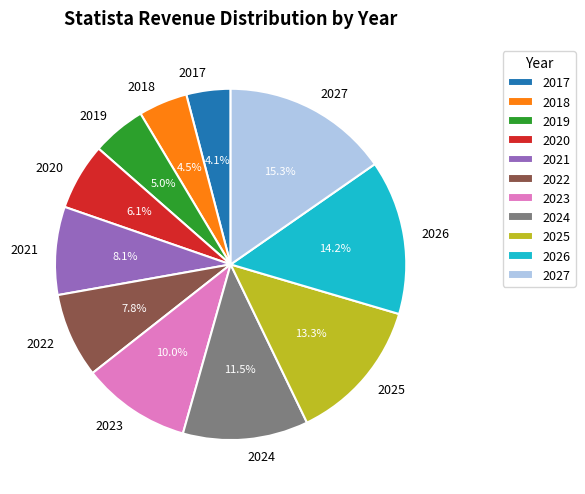

What portion of the pie excludes 2018?

95.5%